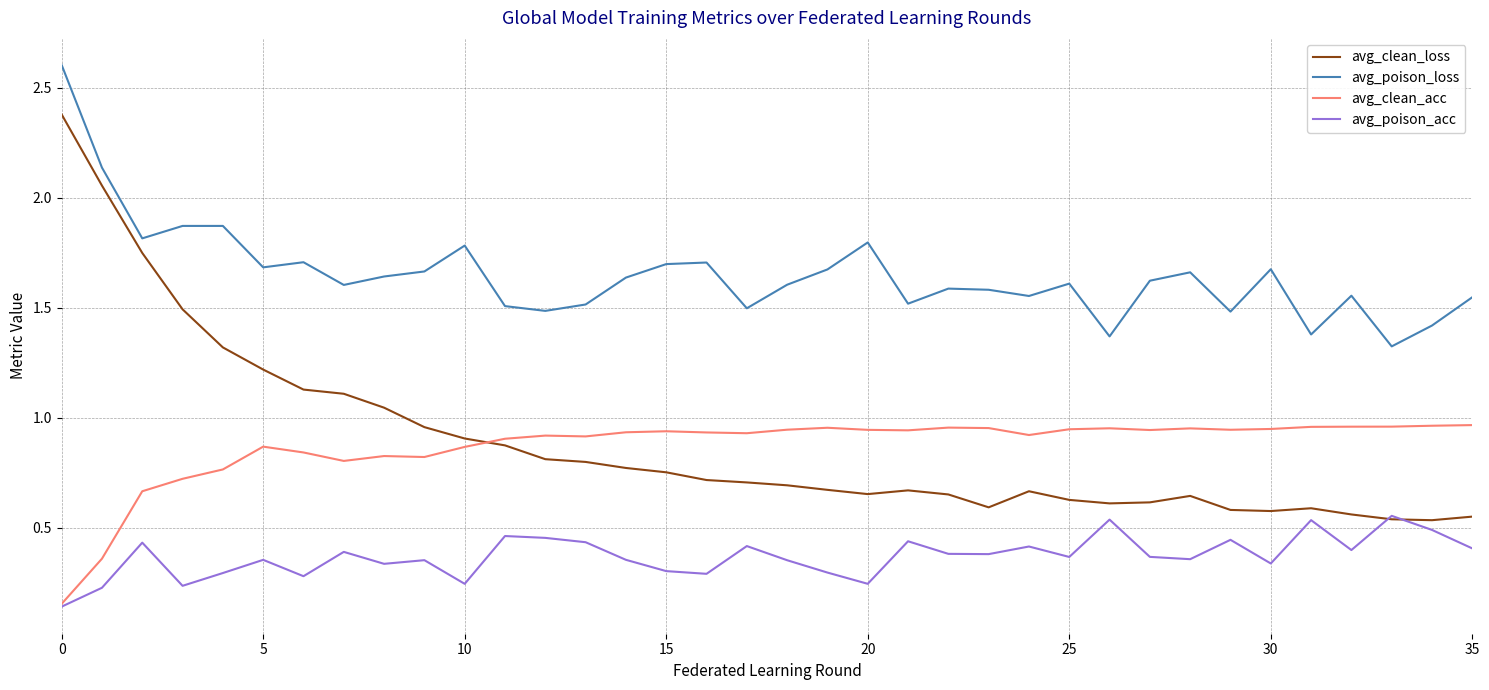

Rank the series by their maximum value, from lowest to highest.

avg_poison_acc, avg_clean_acc, avg_clean_loss, avg_poison_loss